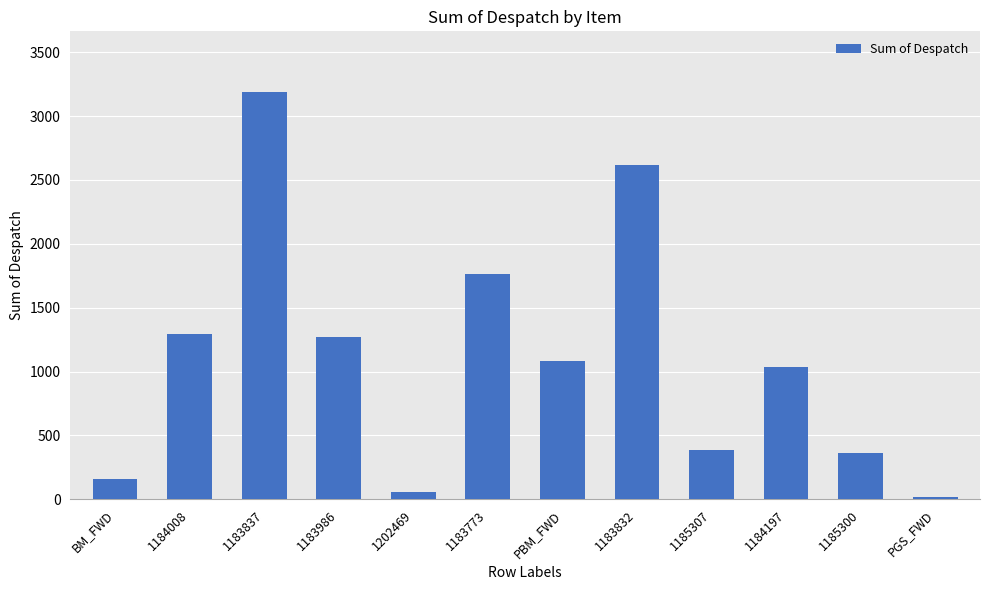

What is the maximum value shown in the chart?

3186